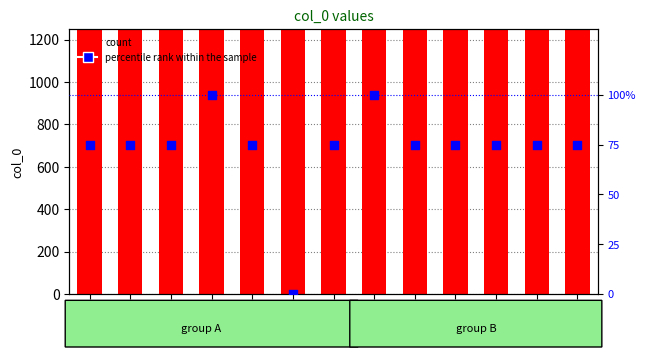

Is the value of col_0 at 510291 greater than the value of percentile rank within the sample at 510285?

Yes